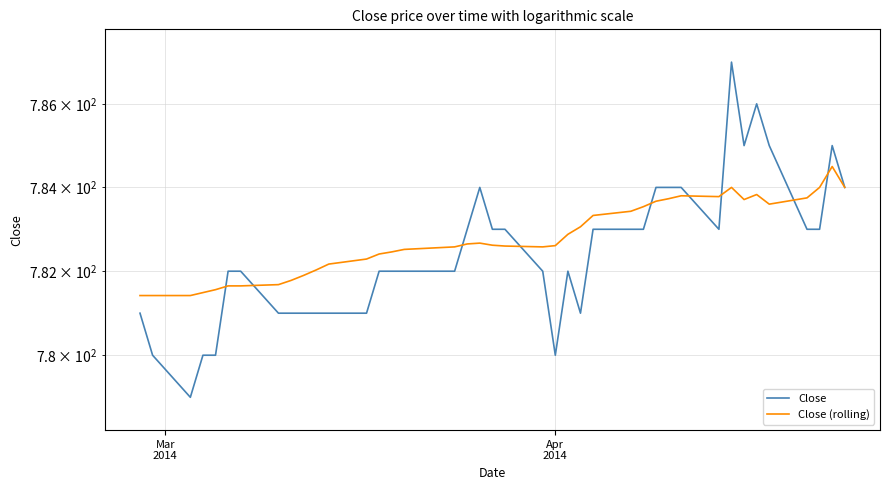

What is the average value of the Close (rolling) series?

782.8